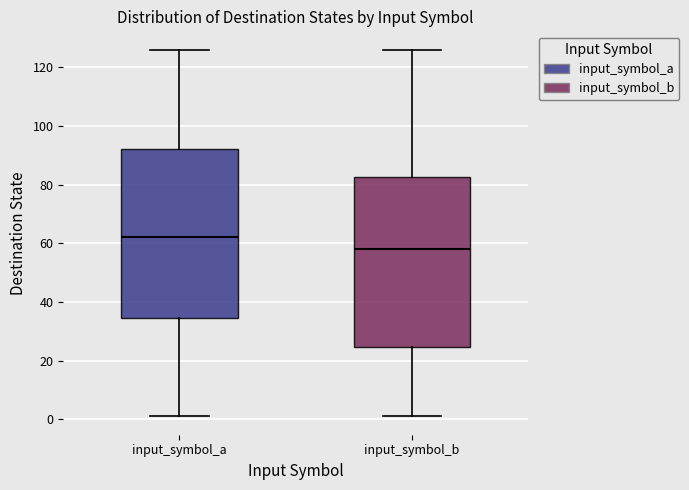

Reading left to right, read every box against the y-axis: the position of its median line, the range the box covers, and the ends of its whiskers. The values are not printed on the chart, so give them approximately, as read against the axis.

input_symbol_a: median 62, box 34 to 92, whiskers 2 to 126
input_symbol_b: median 58, box 24 to 82, whiskers 2 to 126